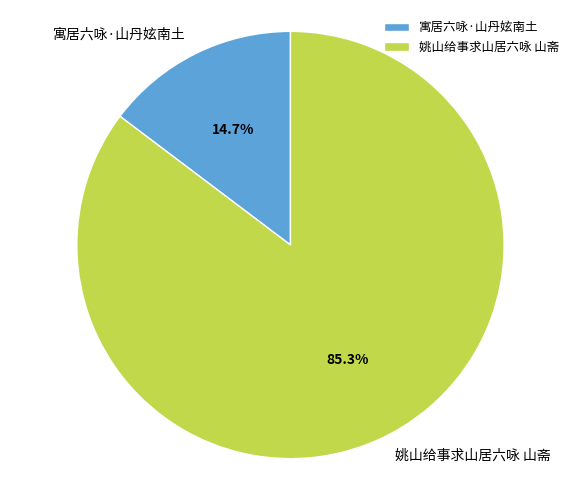

Approximately how many times larger is the value at 寓居六咏·山丹妶南土 compared to 姚山给事求山居六咏 山斋?

0.2